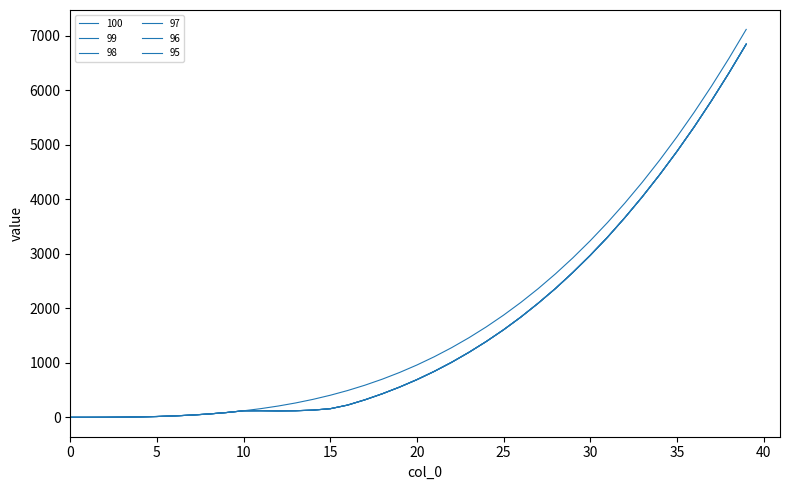

Does the chart have visible grid lines?

No